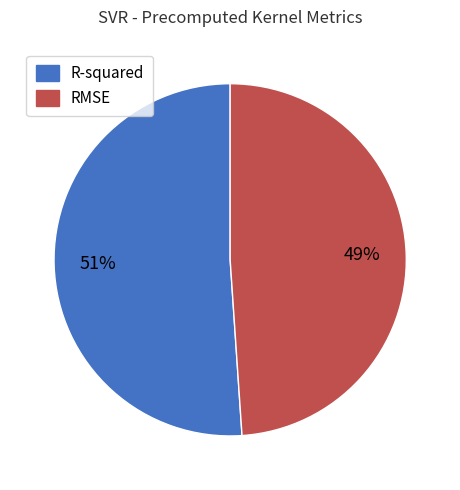

To the nearest percent, what is the difference between the largest and smallest slice percentages?

2%